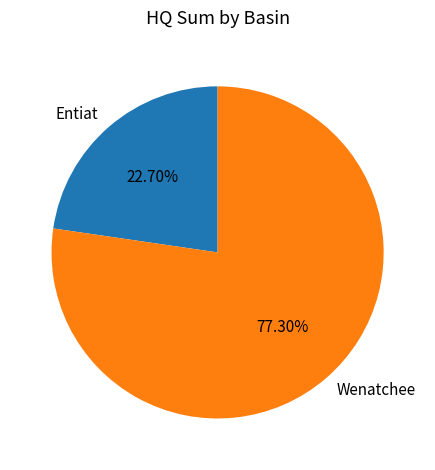

Count the number of slices in the pie.

2